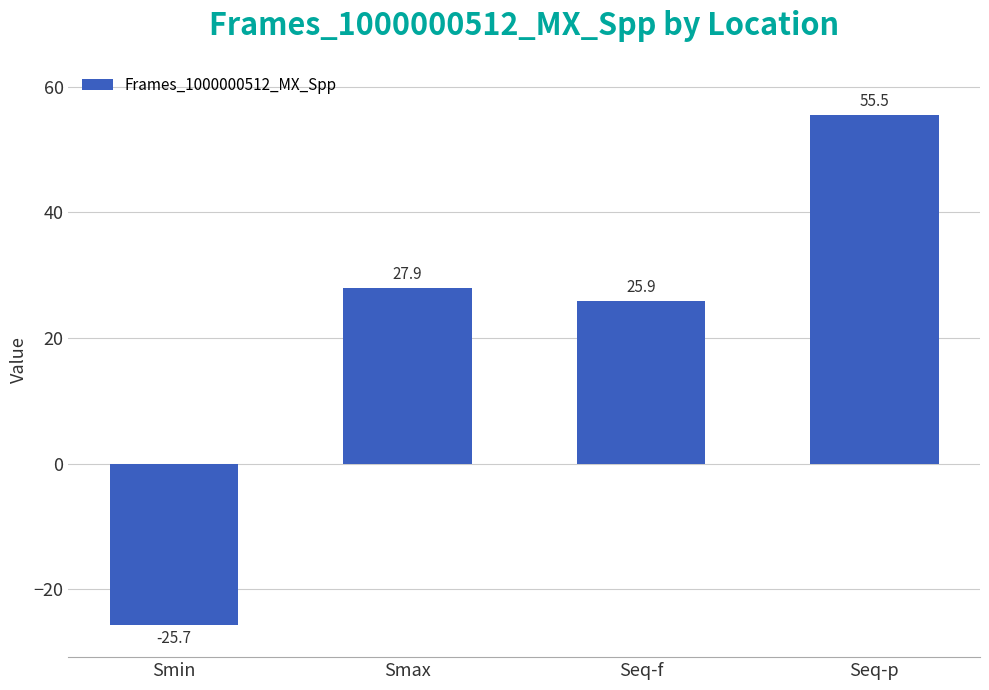

Which category has the highest value across all series?

Seq-p